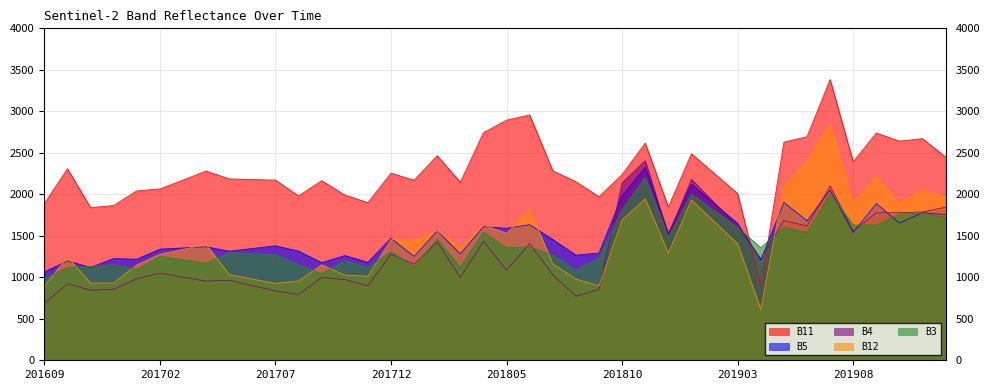

The value of B3 at 201704 is 1172. True or false?

True